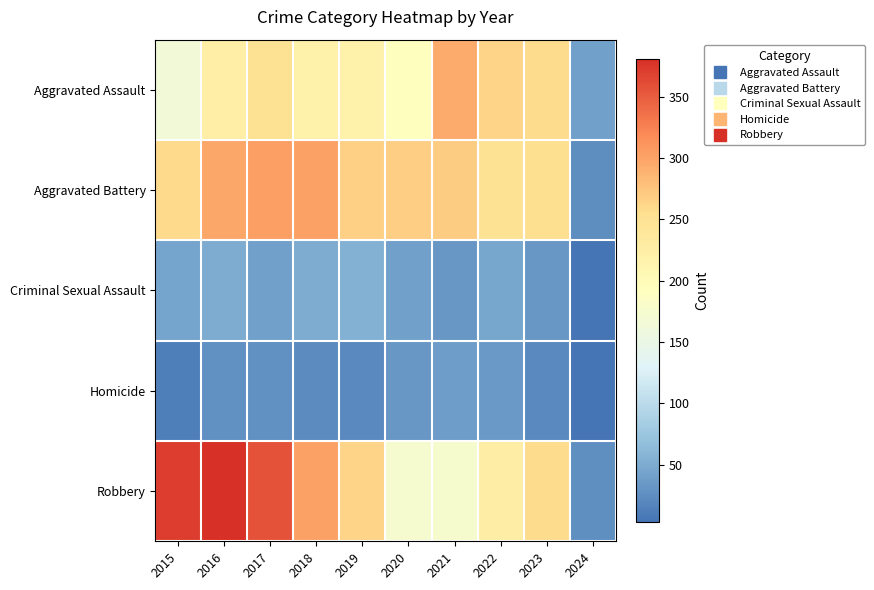

List the series in order of their peak value, lowest first.

Homicide, Criminal Sexual Assault, Aggravated Assault, Aggravated Battery, Robbery